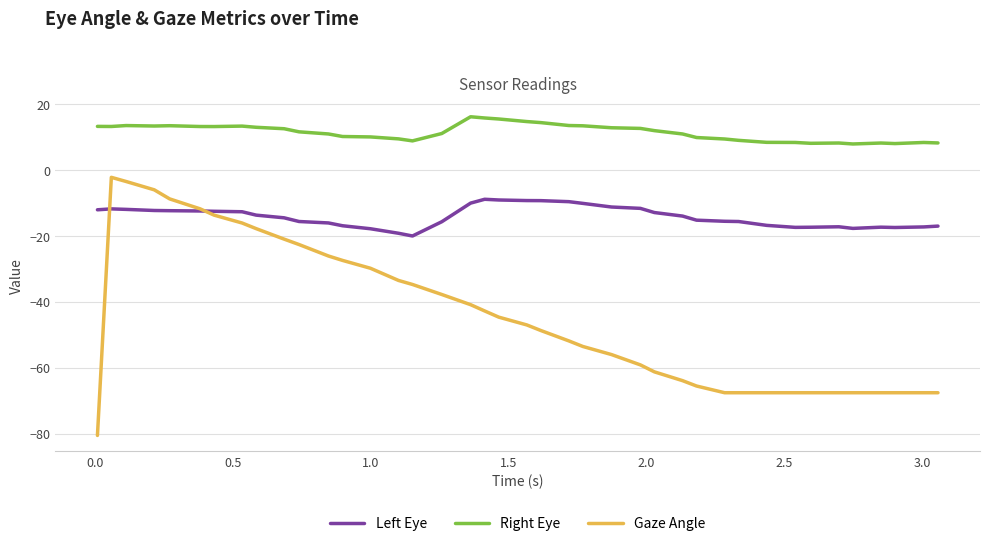

How many series are shown in this chart?

3